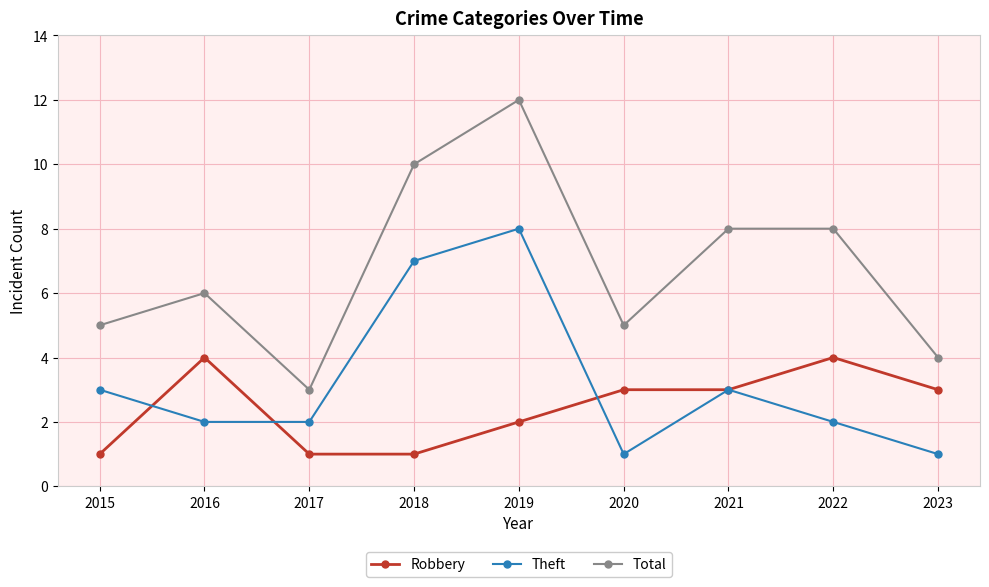

What is the approximate value of Total at 2021?

8